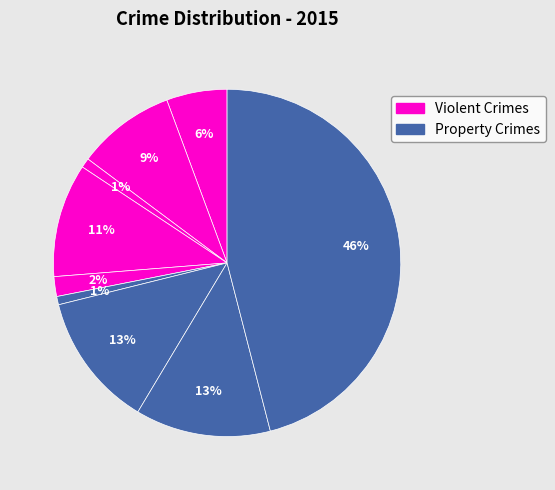

Count the number of slices in the pie.

9